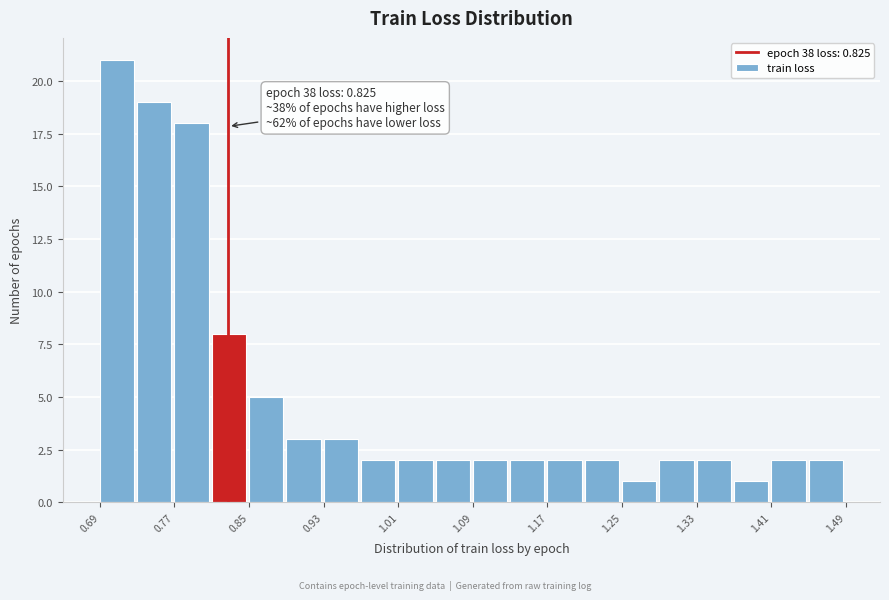

Read against the x-axis, roughly where is the centre of the tallest bar?

0.71